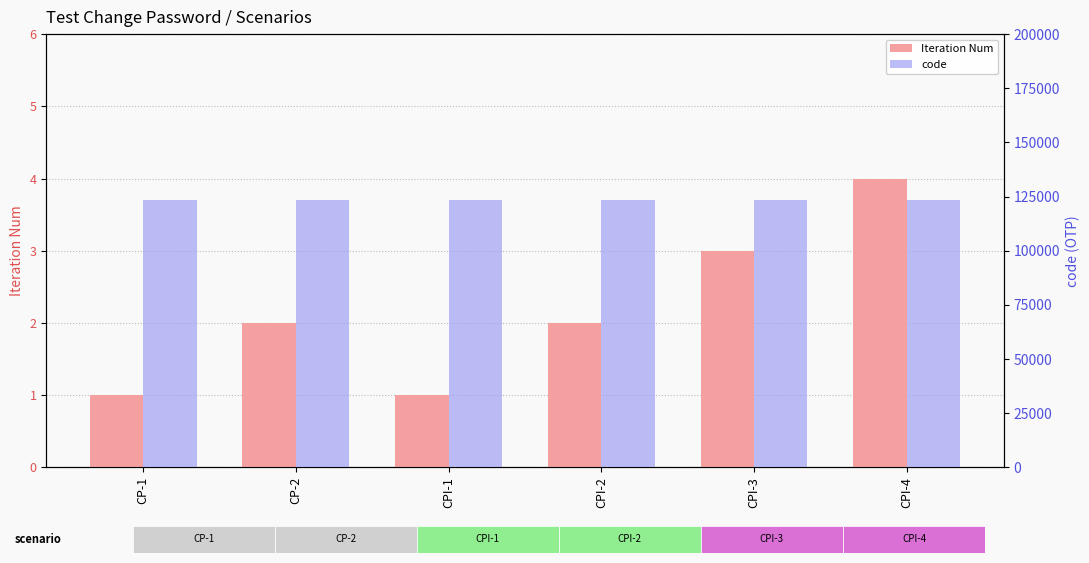

At which category does the chart reach its peak across all series?

CP-1